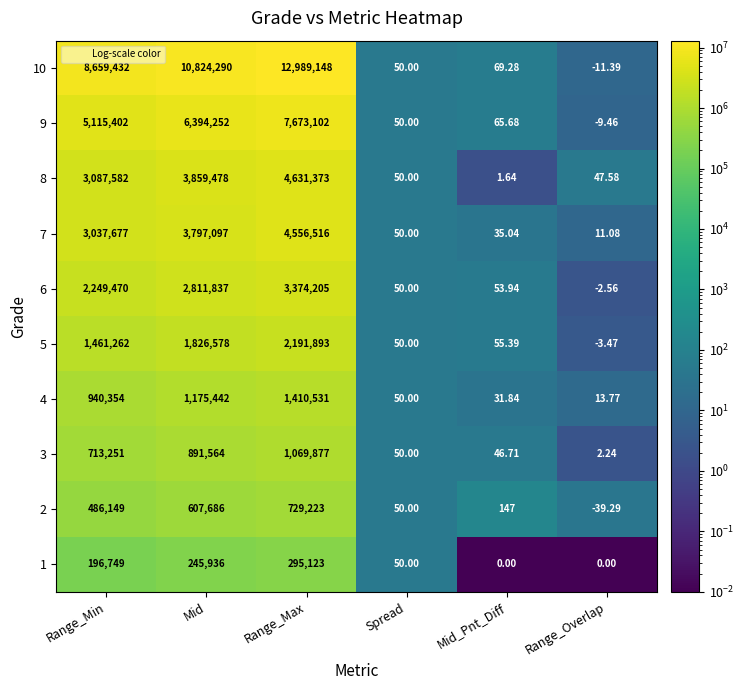

Which series has the largest range (max minus min)?

10